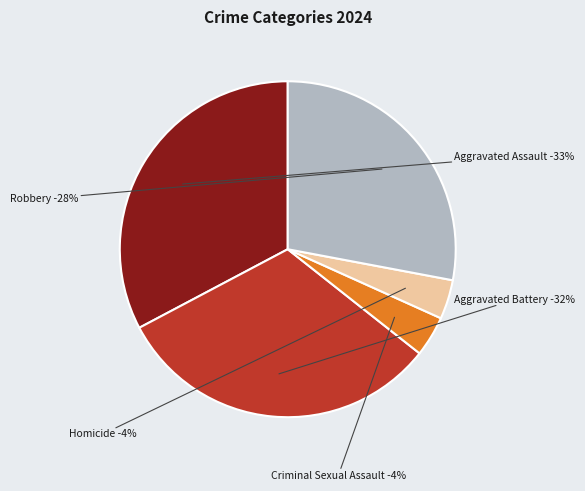

Is it true that Homicide is 4% of the pie?

True